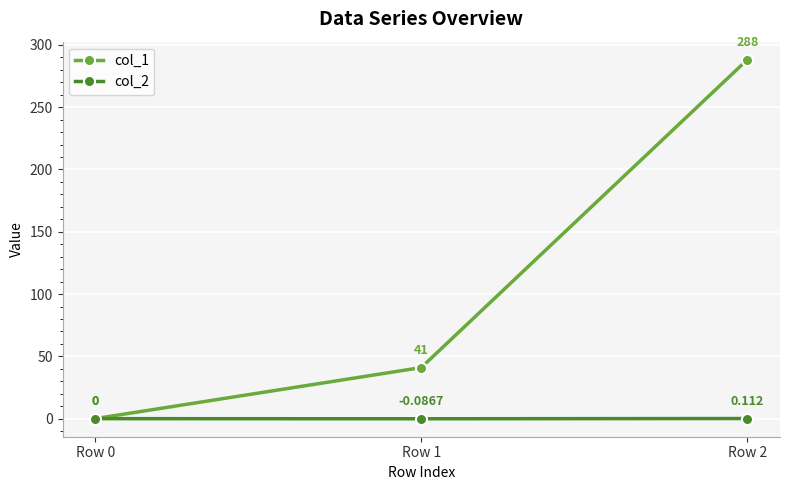

At how many categories does at least one series exceed 33?

2